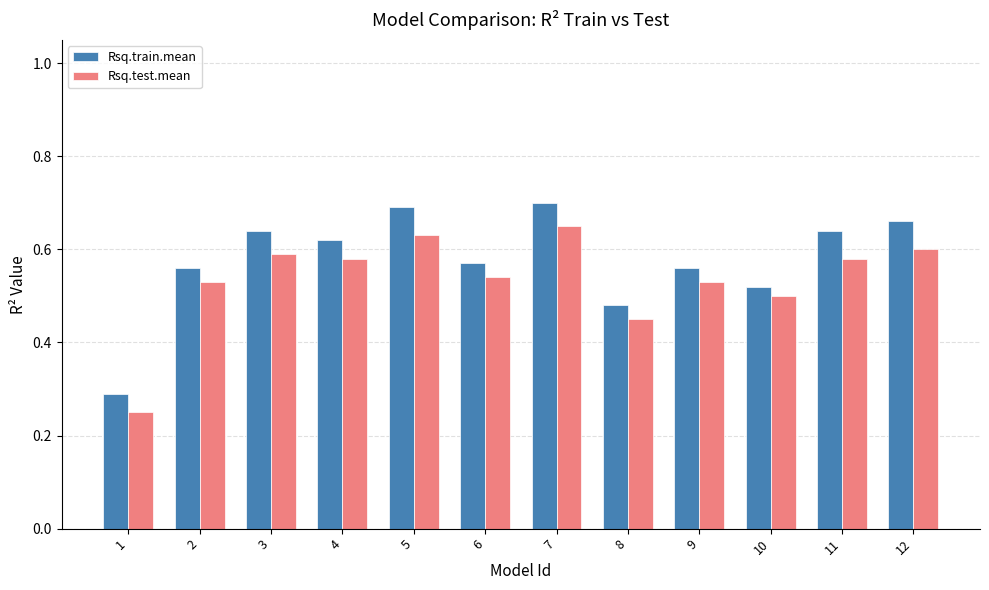

Which series changed the most between 10 and 12?

Rsq.train.mean